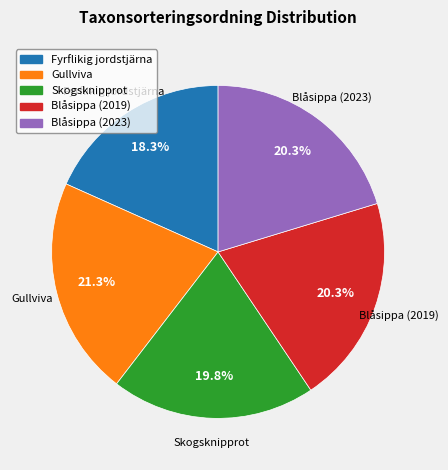

What percentage is the Fyrflikig jordstjärna slice, to the nearest percent?

18%